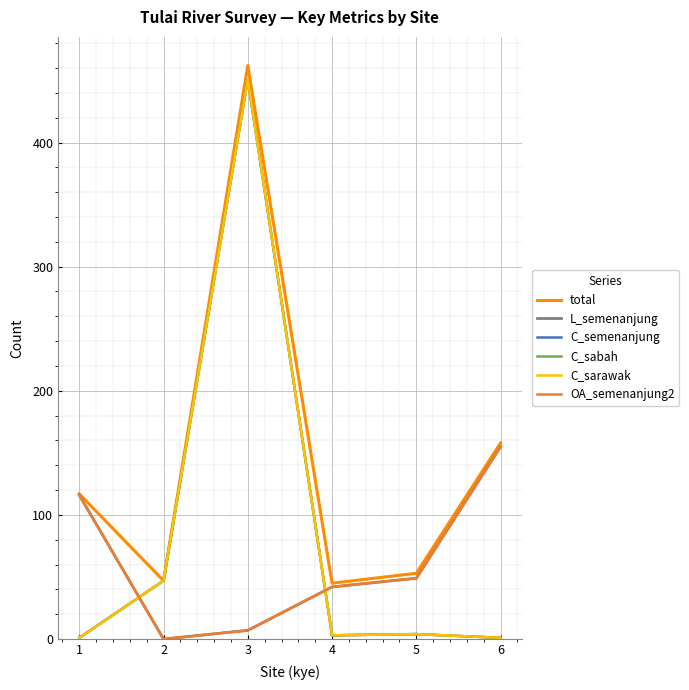

Is this an area chart (filled region under the line)?

No